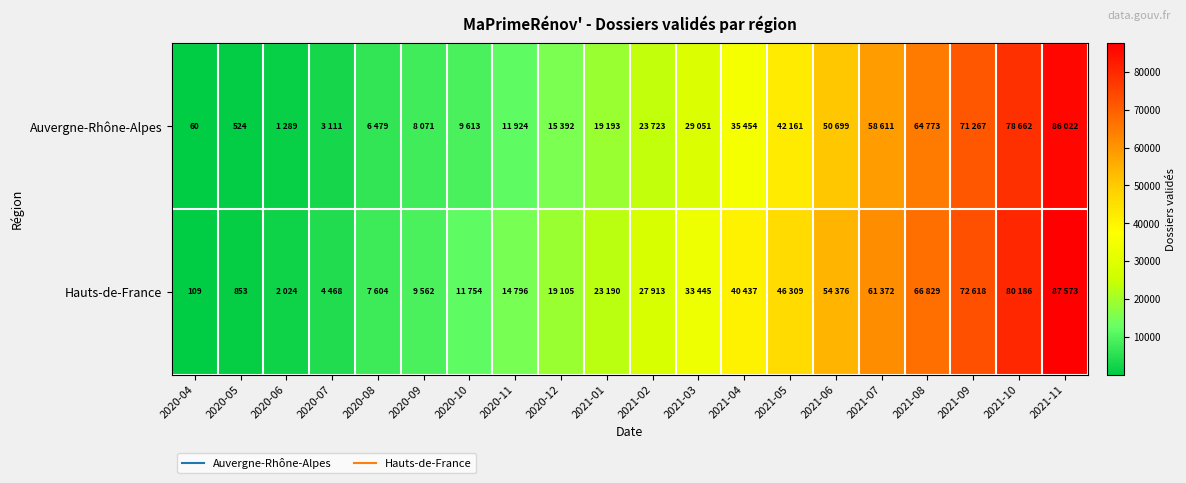

What is the spread (max minus min) of values at 2020-09?

1491